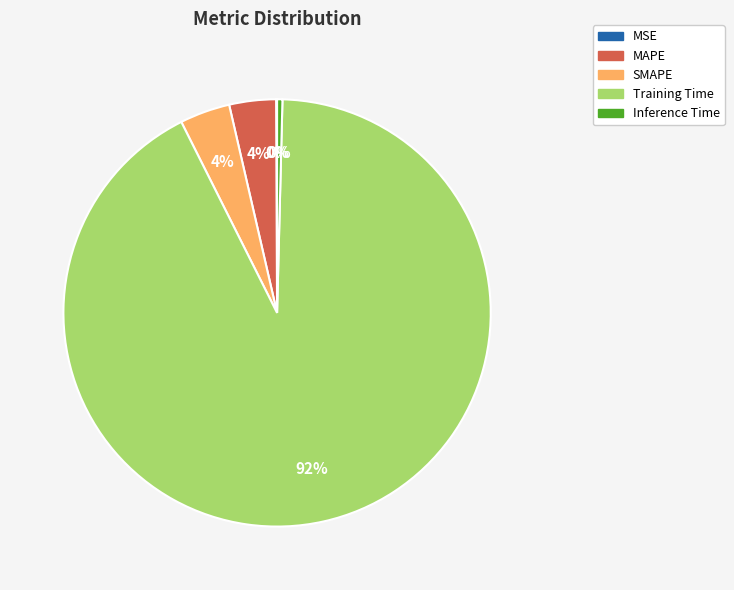

Between MAPE and Training Time, which is larger?

Training Time